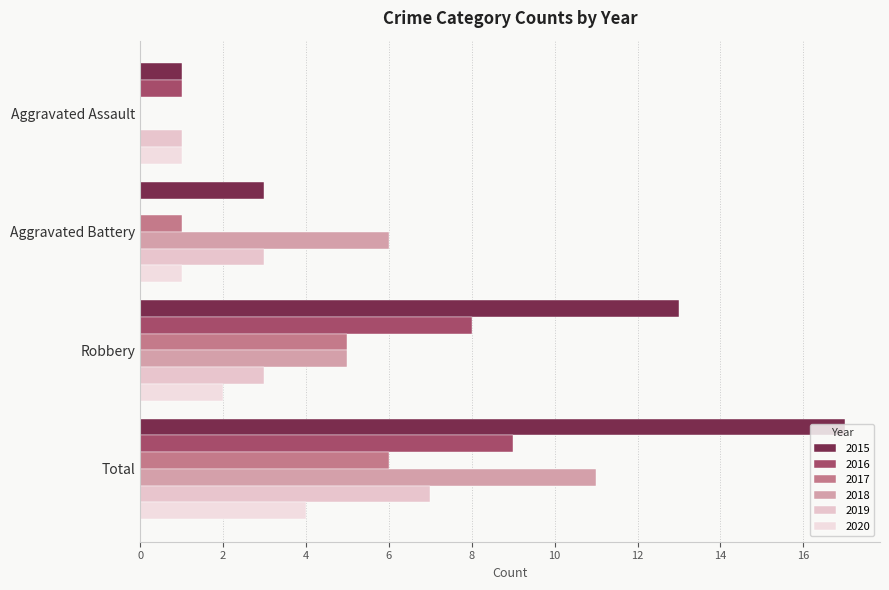

Rank the categories by 2020 value from highest to lowest.

Total, Robbery, Aggravated Assault, Aggravated Battery